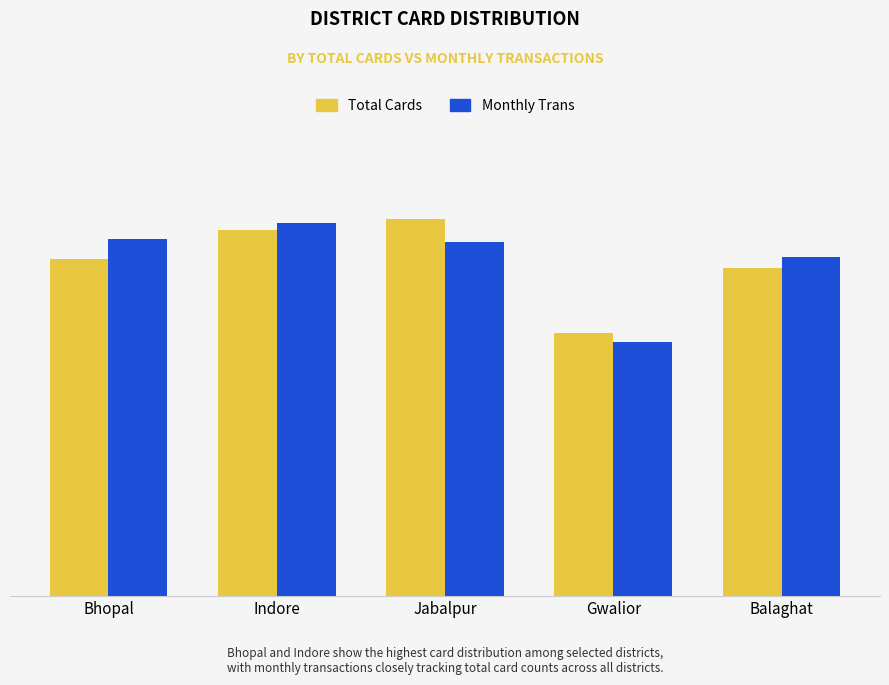

Does the chart contain any negative values?

No